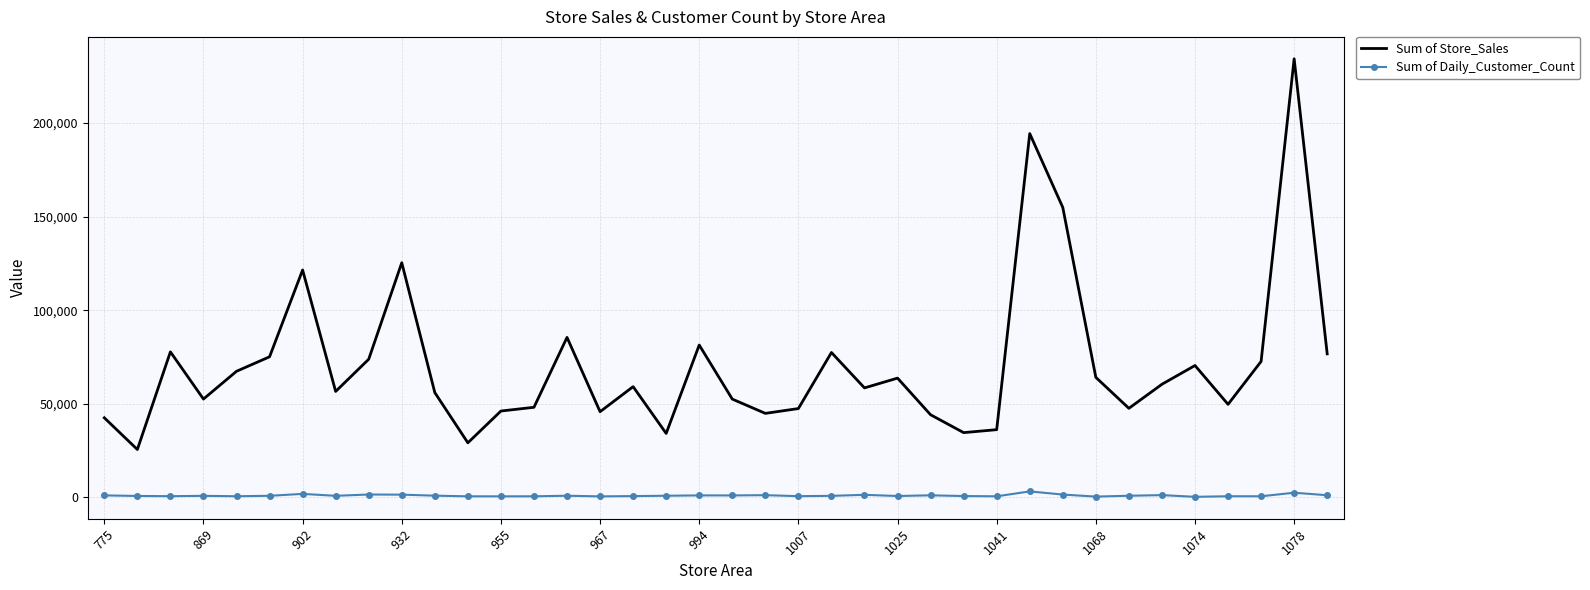

True or false: Sum of Store_Sales and Sum of Daily_Customer_Count cross at least once.

False